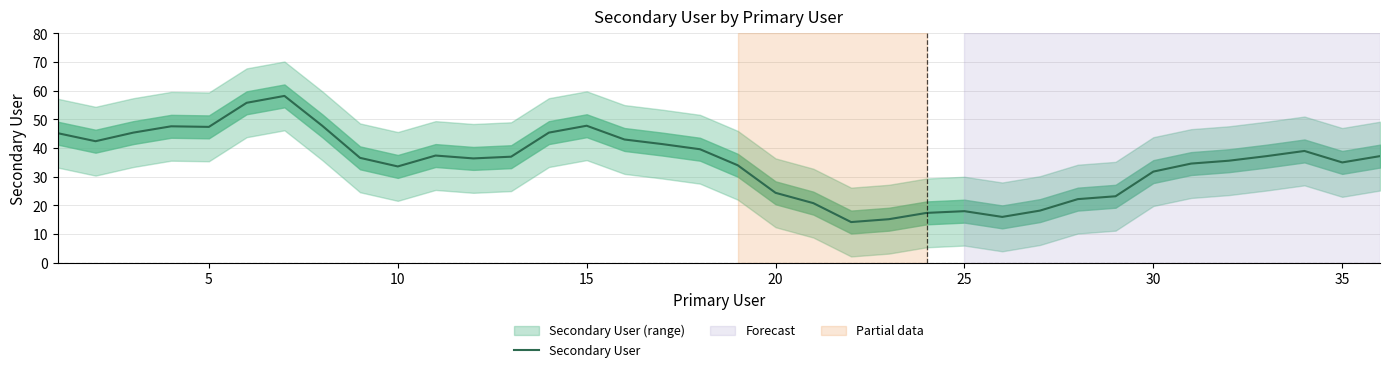

What is the minimum value shown in the chart?

14.2